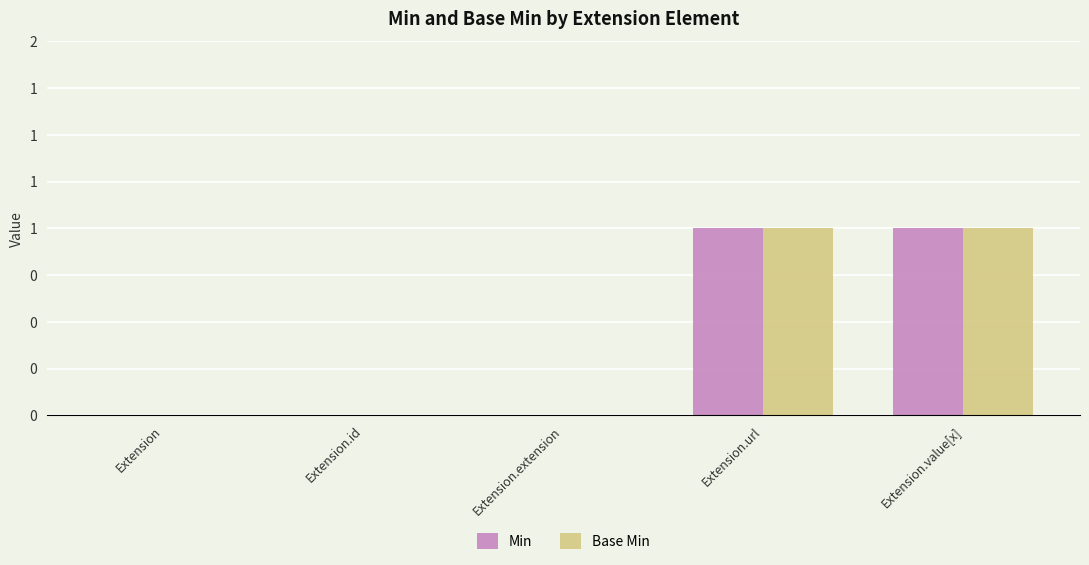

How many Min values are between 0 and 1?

5